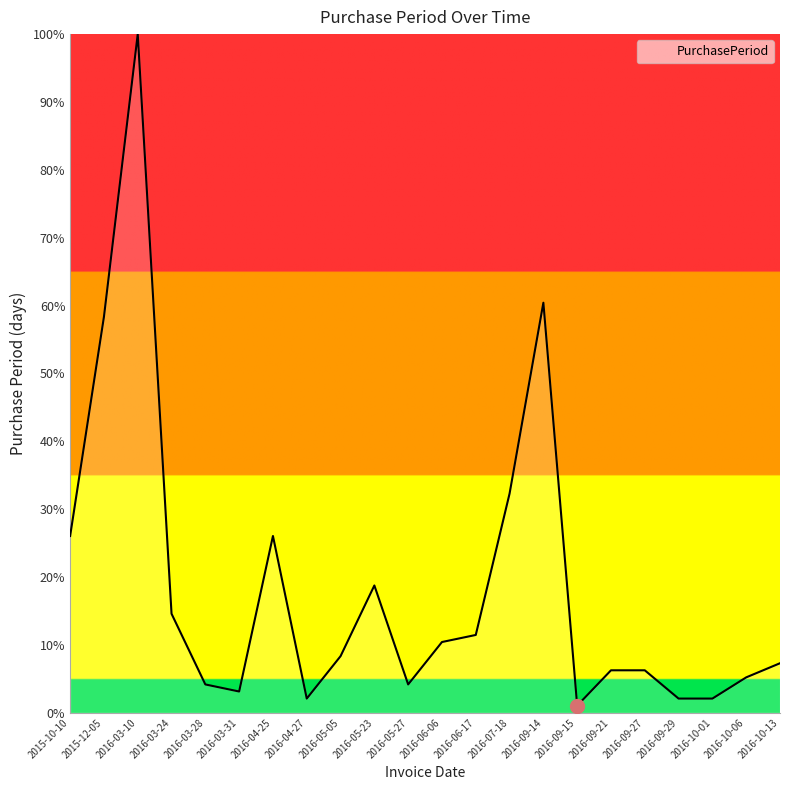

Which label corresponds to the largest value in the chart?

2016-03-10